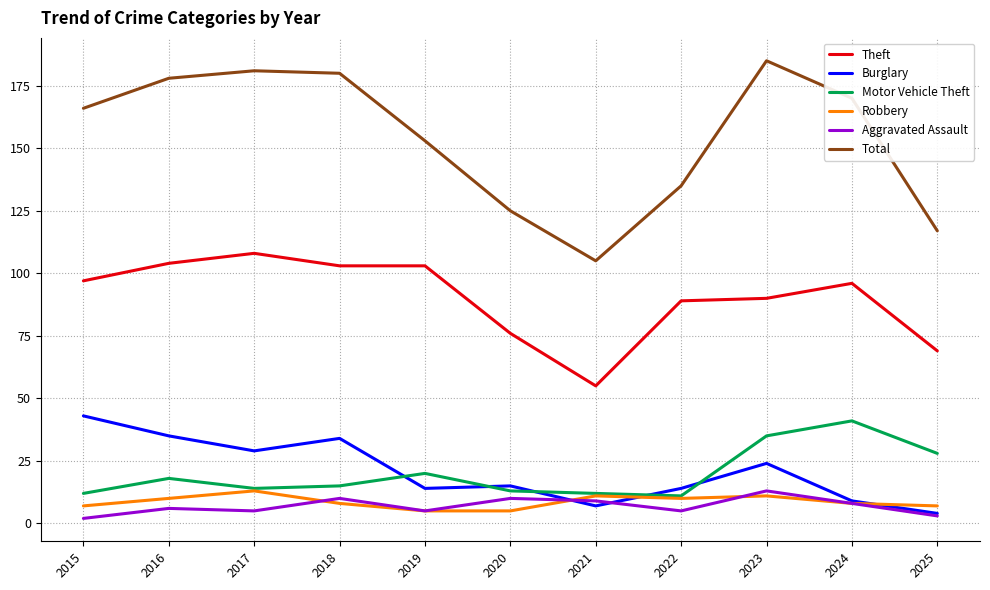

Which series has the largest range (max minus min)?

Total